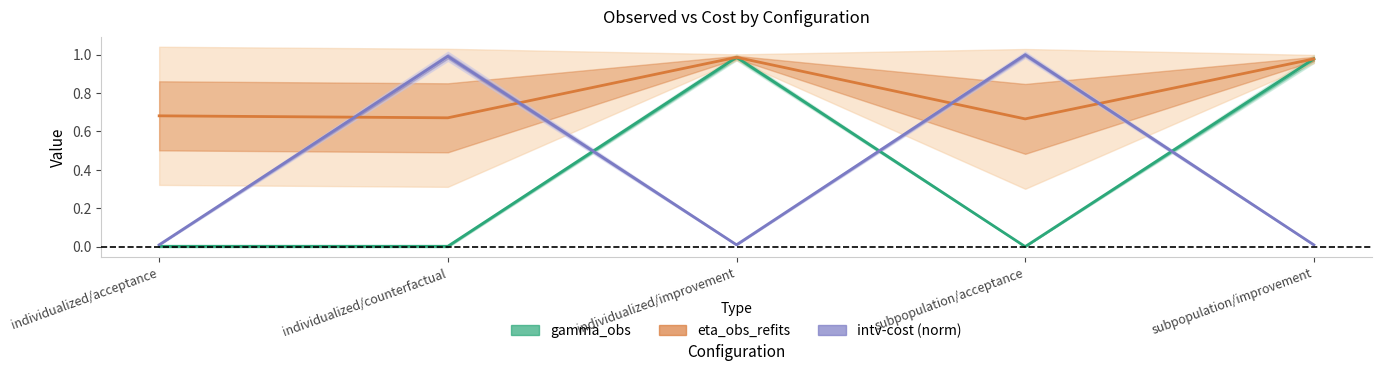

Which series changed the most between individualized/counterfactual and individualized/improvement?

gamma_obs_mean